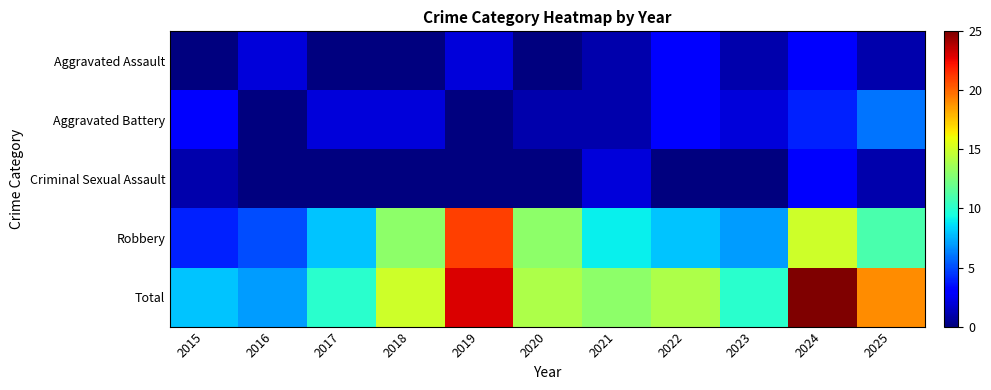

Reading left to right, extract all data points from this chart.

Aggravated Assault: 2015=0	2016=2	2017=0	2018=0	2019=2	2020=0	2021=1	2022=3	2023=1	2024=3	2025=1
Aggravated Battery: 2015=3	2016=0	2017=2	2018=2	2019=0	2020=1	2021=1	2022=3	2023=2	2024=4	2025=6
Criminal Sexual Assault: 2015=1	2016=0	2017=0	2018=0	2019=0	2020=0	2021=2	2022=0	2023=0	2024=3	2025=1
Robbery: 2015=4	2016=5	2017=8	2018=13	2019=21	2020=13	2021=9	2022=8	2023=7	2024=15	2025=11
Total: 2015=8	2016=7	2017=10	2018=15	2019=23	2020=14	2021=13	2022=14	2023=10	2024=25	2025=19